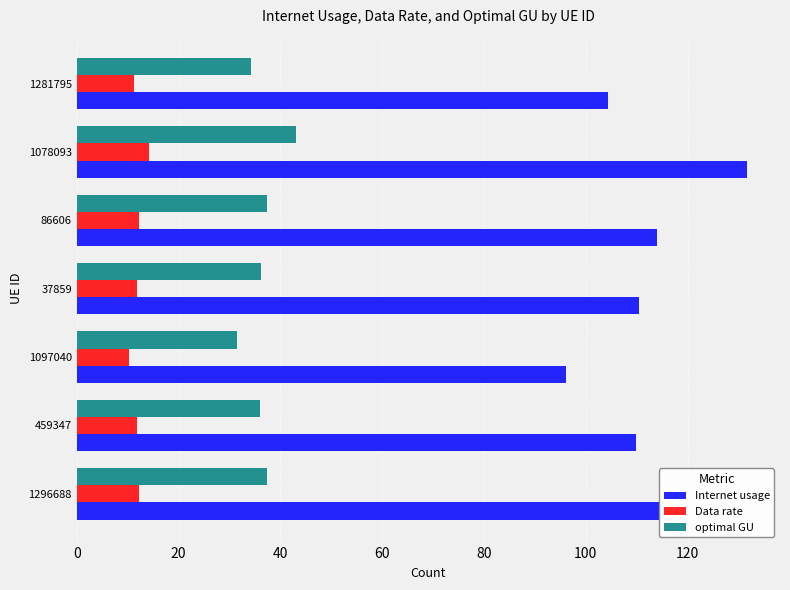

At which category is the sum across all series the highest?

1078093